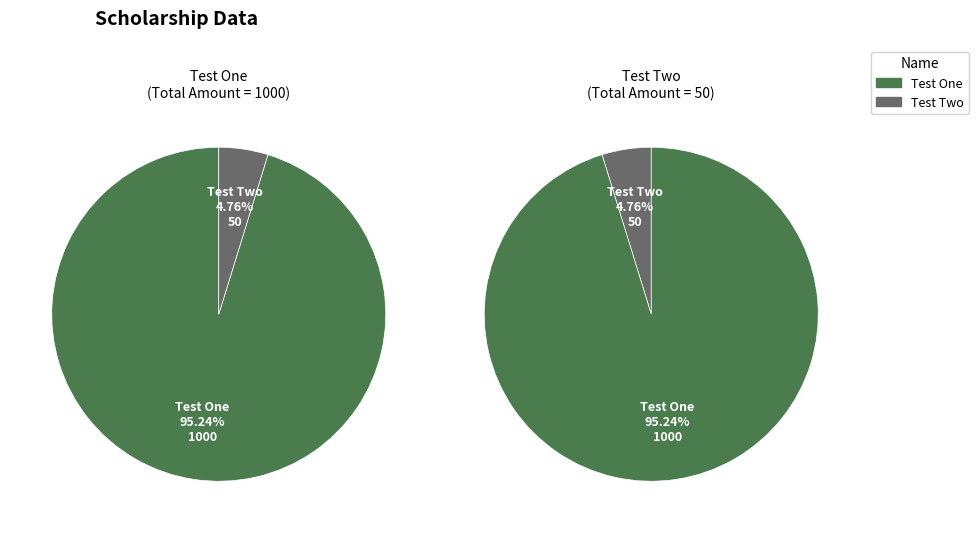

Is there a majority slice in this chart?

Yes